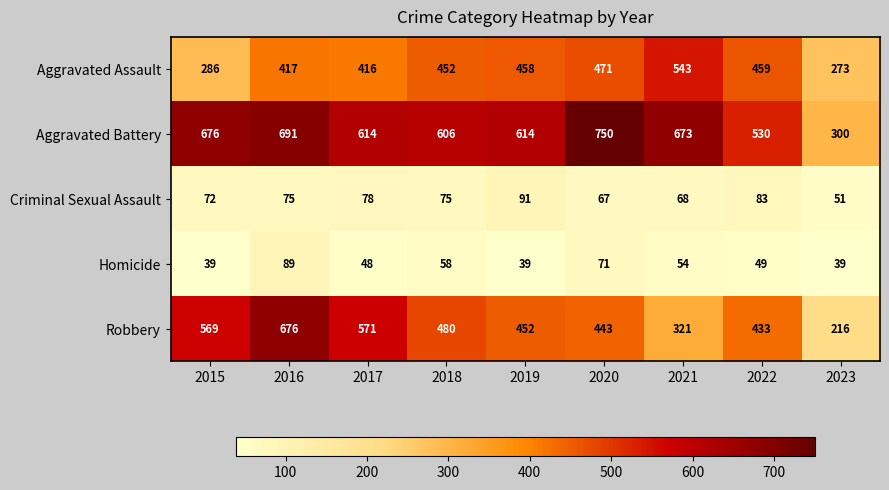

The Homicide series shows 71 at 2020. True or false?

True